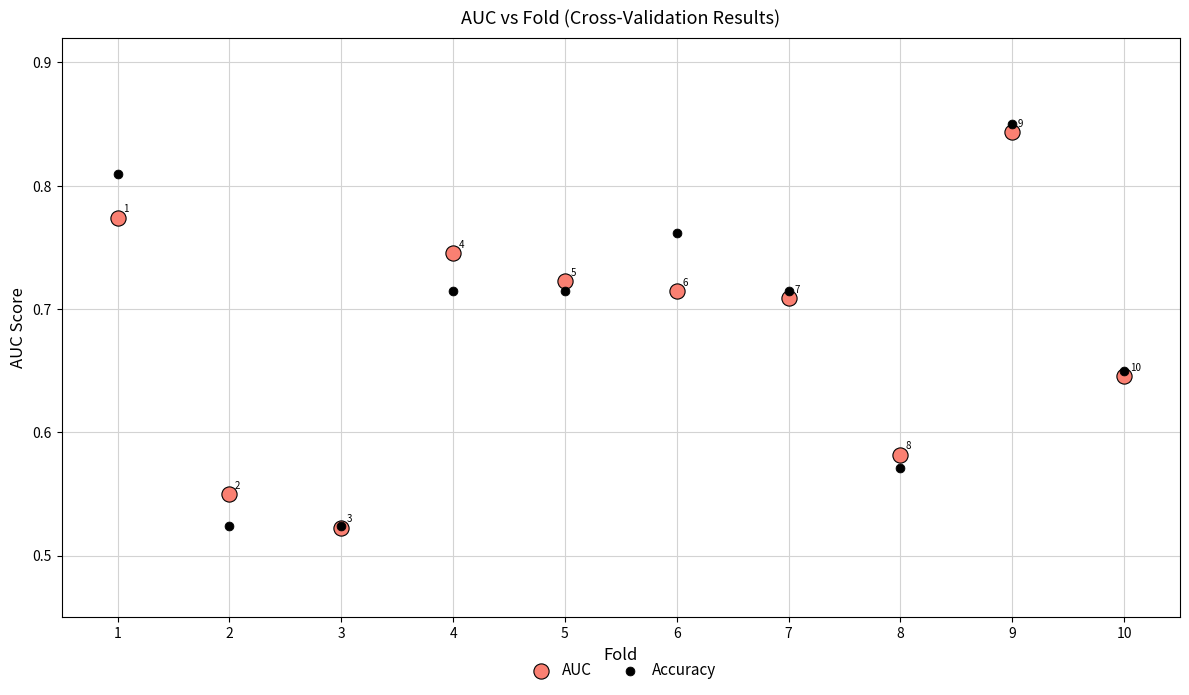

Which series reaches the maximum Y coordinate?

Accuracy